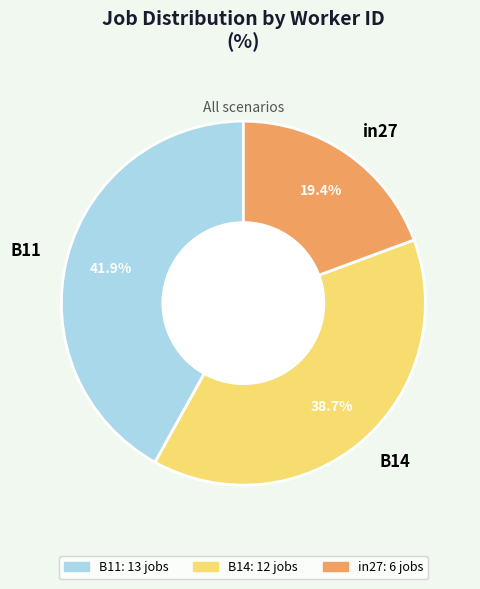

To the nearest percent, what portion does B11 represent?

42%